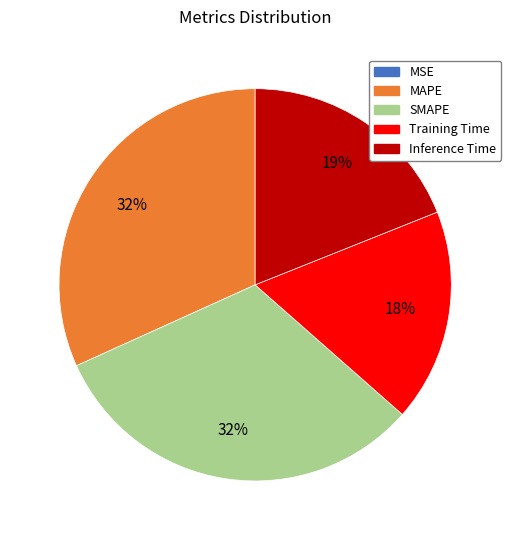

True or false: Inference Time accounts for 19% of the total.

True